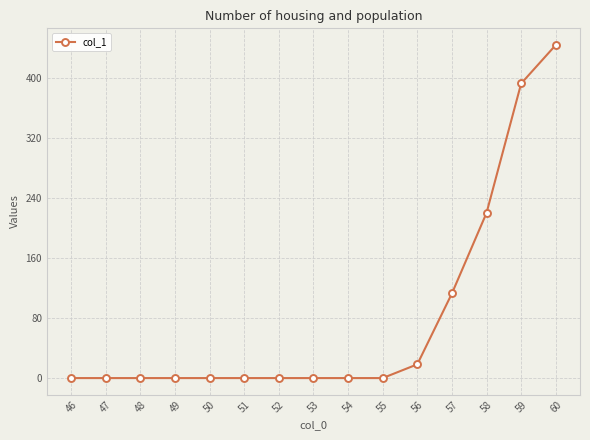

What is the sum of all values?

1186.9